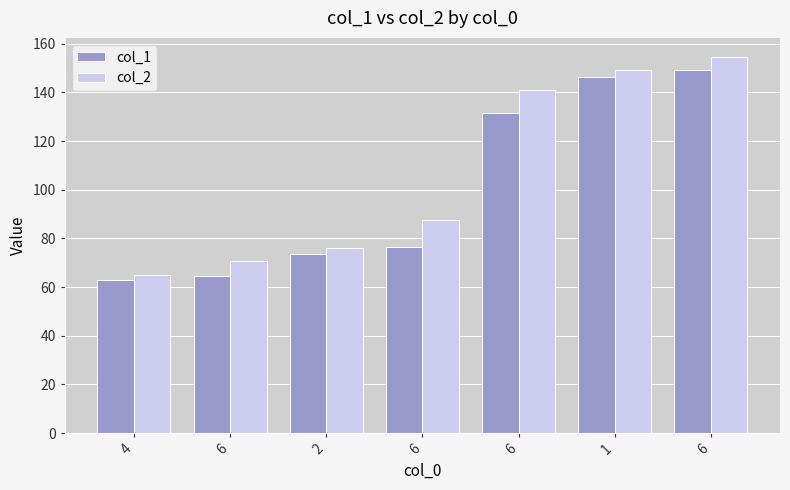

How many data points in col_2 are less than 87?

3